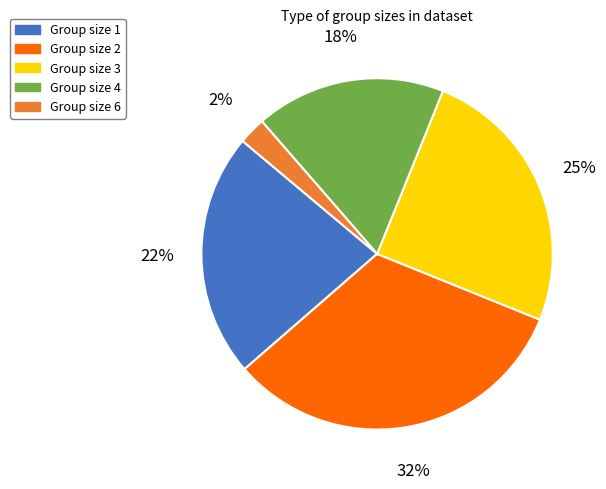

To the nearest percent, what is the average slice percentage?

20%